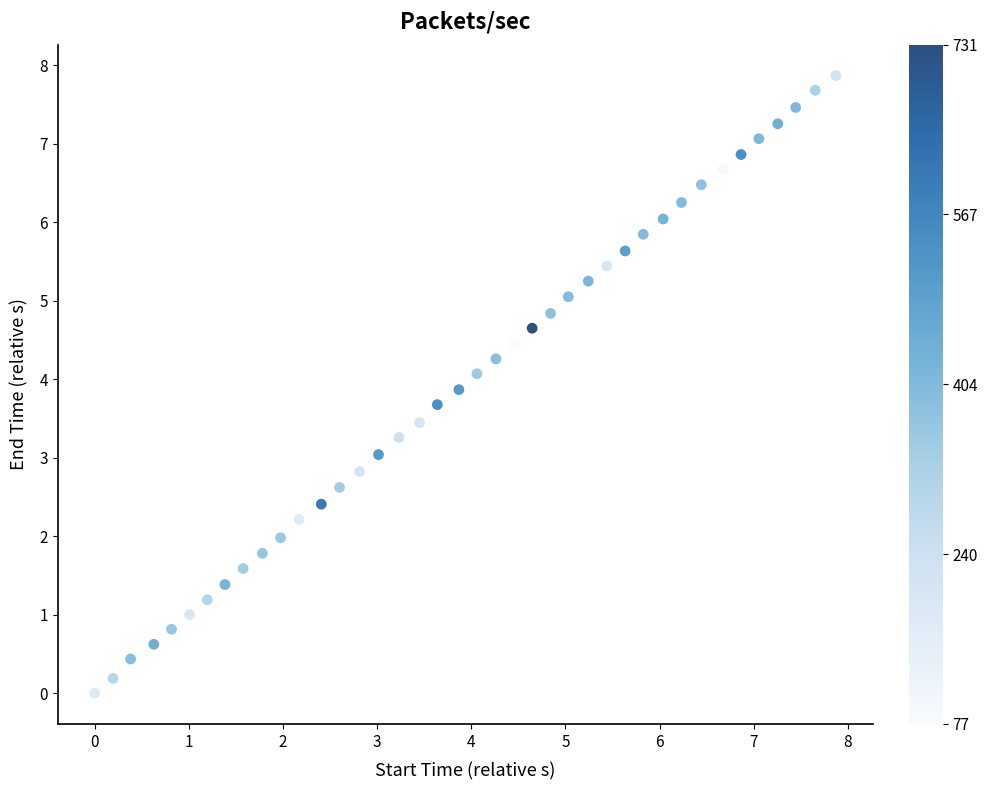

What is the range of Y values (max minus min)?

7.9